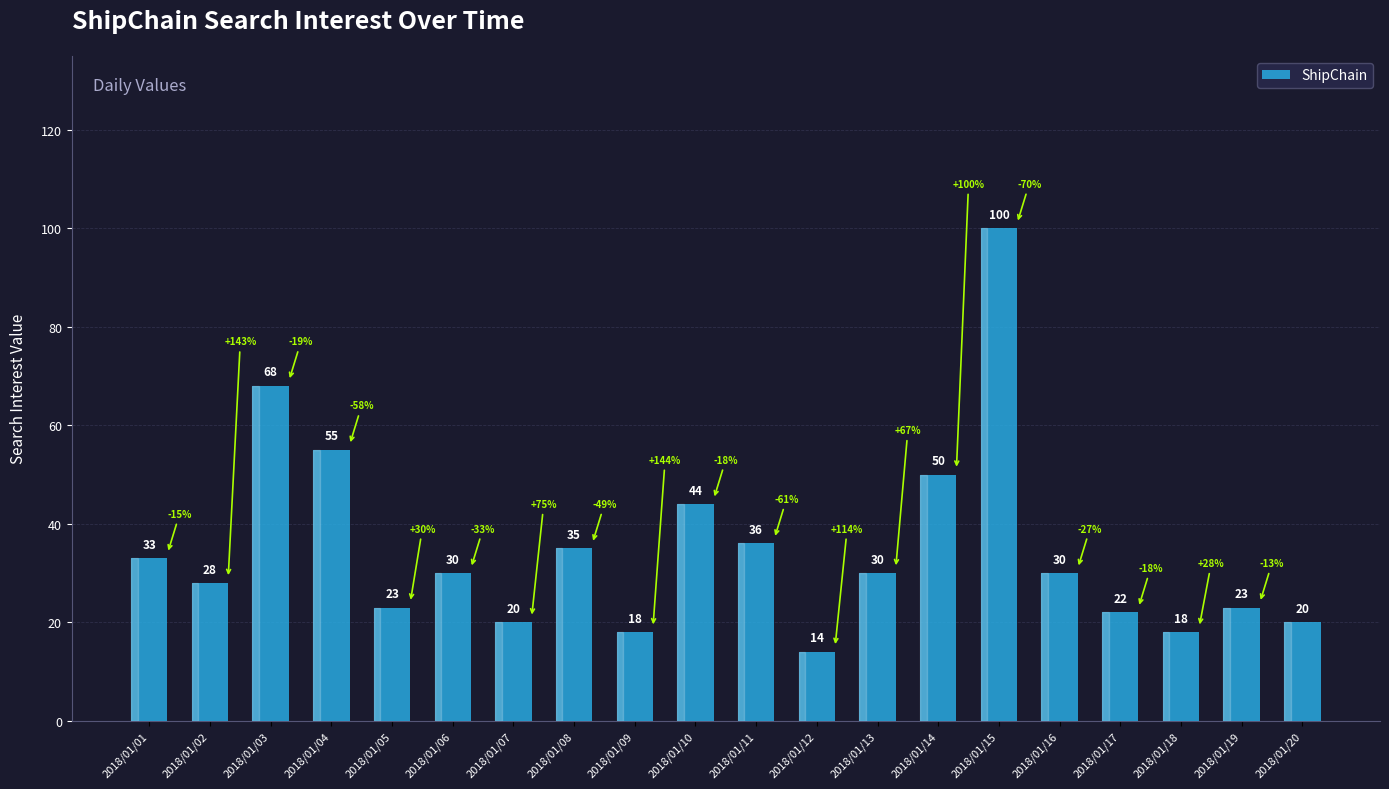

Are the bars grouped side by side (vs. stacked)?

No